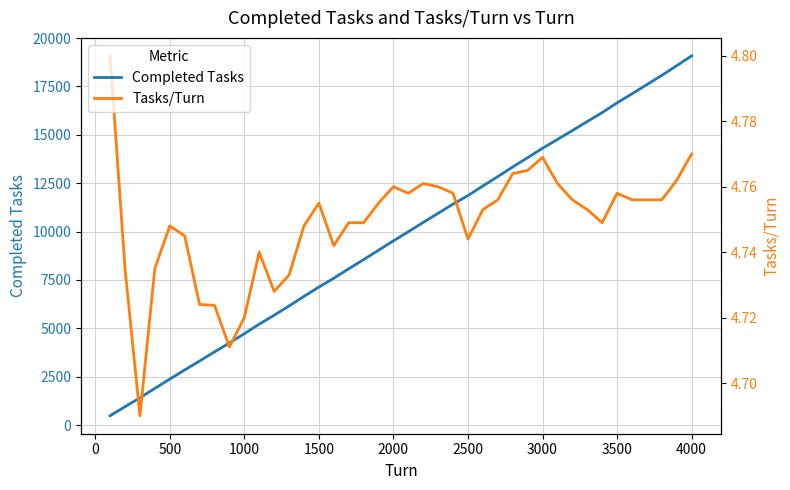

Count the Tasks/Turn values in the range 4 to 5.

40